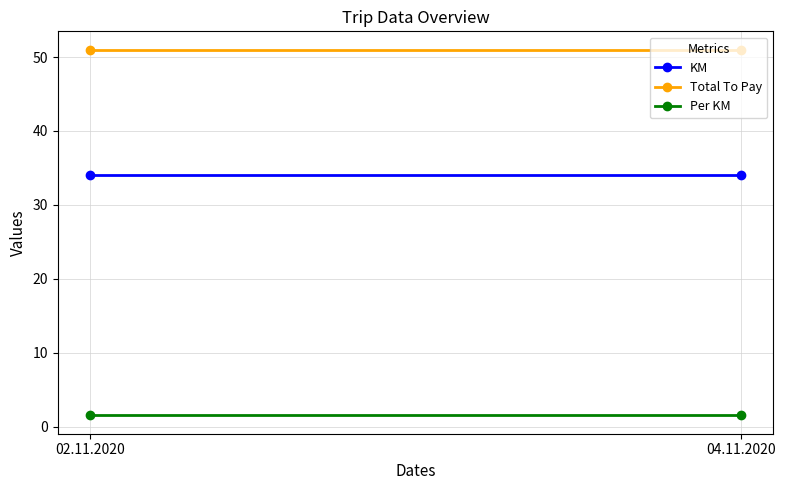

At how many categories does at least one series exceed 21?

2